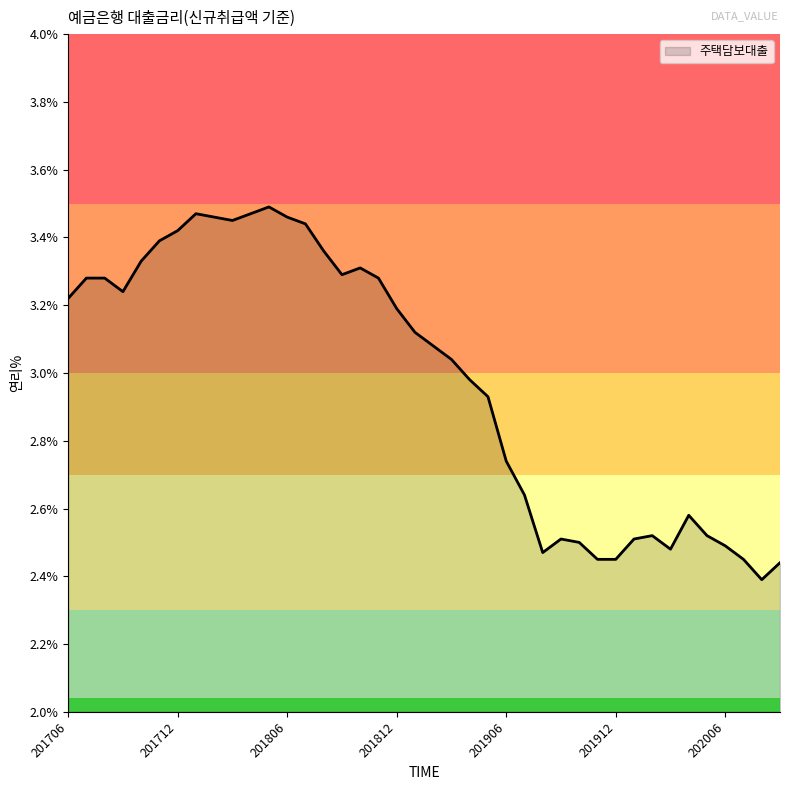

How many lines are shown in the chart?

1